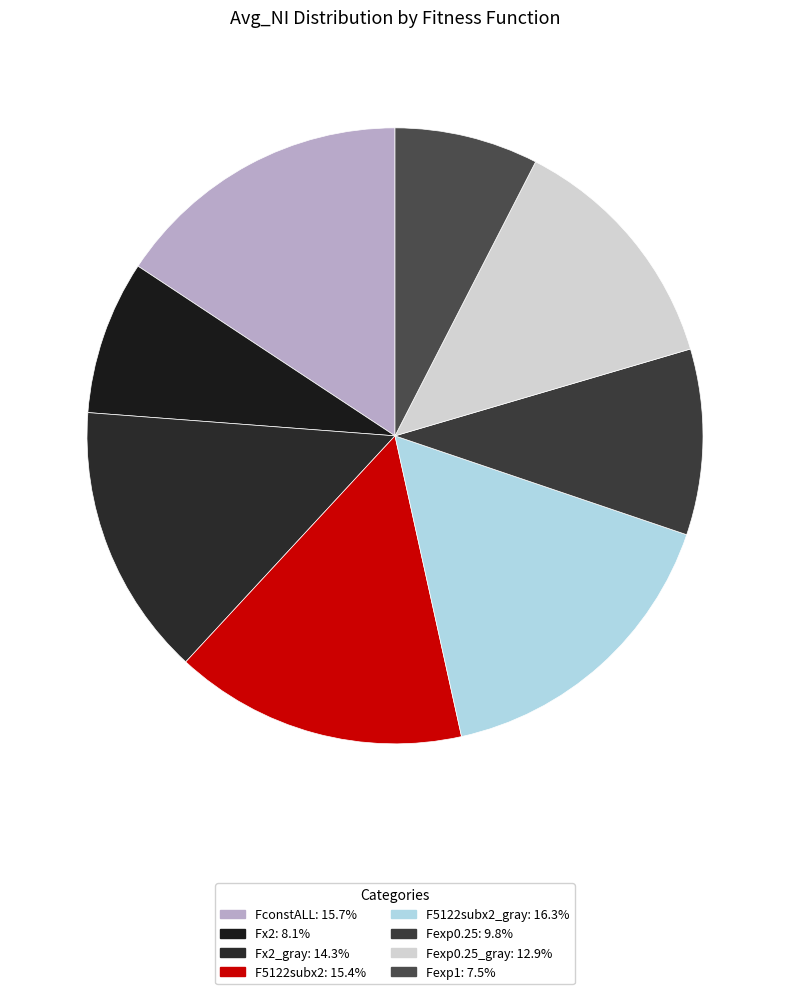

How many slices are in this pie chart?

8